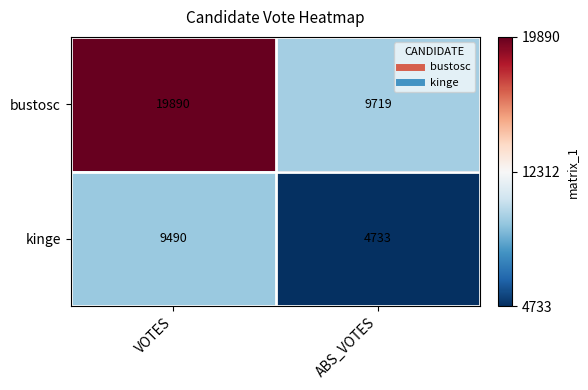

Which series has the widest spread of values?

bustosc